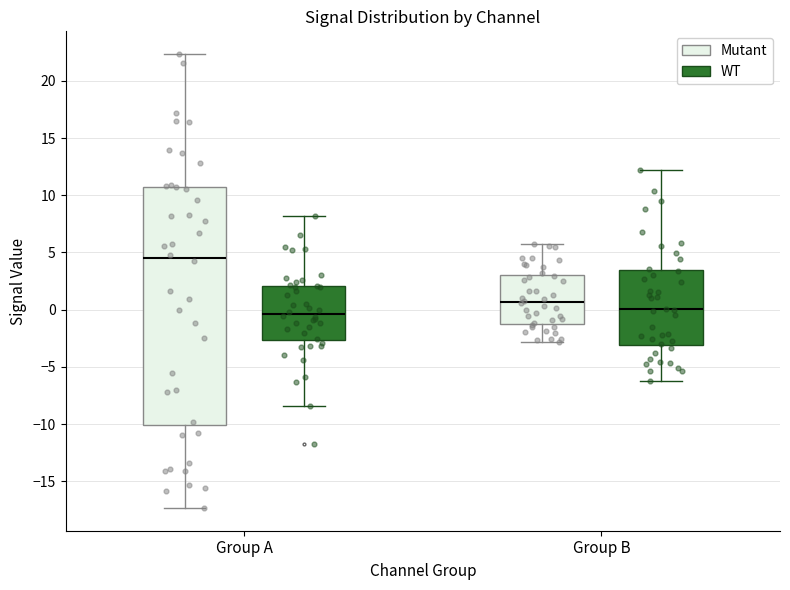

Reading left to right, transcribe this box plot: for each box, give where its median line is, the range the box spans, and where its two whiskers end, as read against the y-axis. The values are not printed on the chart, so give them approximately, as read against the axis.

Group A (Mutant): median 4.5, box -10.0 to 11.0, whiskers -17.5 to 22.5
Group A (WT): median -0.5, box -2.5 to 2.0, whiskers -8.5 to 8.0
Group B (Mutant): median 0.5, box -1.0 to 3.0, whiskers -3.0 to 5.5
Group B (WT): median 0.0, box -3.0 to 3.5, whiskers -6.5 to 12.0